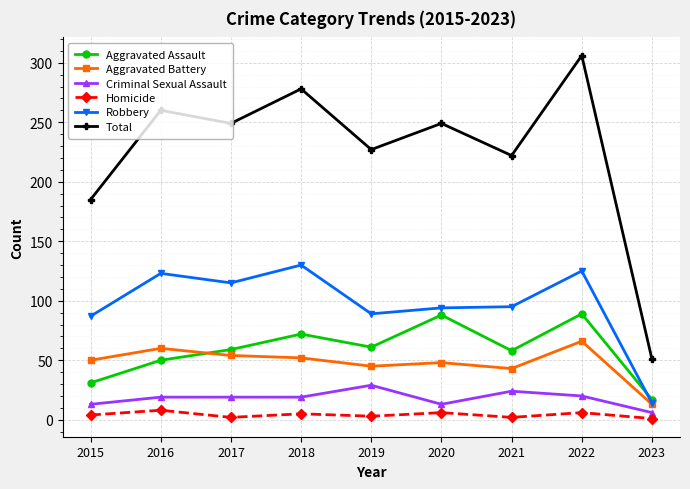

At 2019, list the series in order from largest to smallest.

Total, Robbery, Aggravated Assault, Aggravated Battery, Criminal Sexual Assault, Homicide